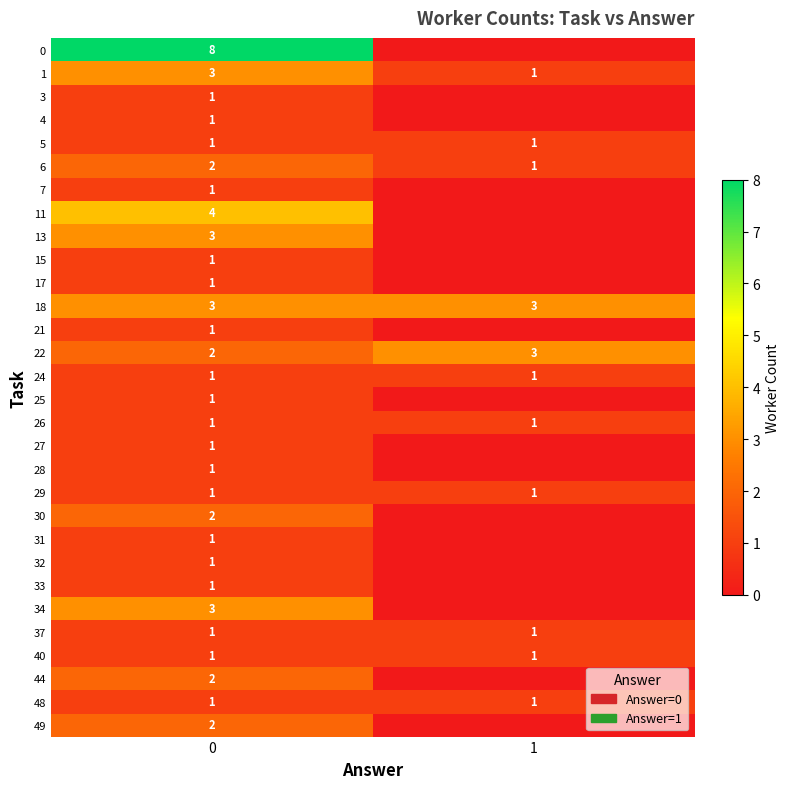

What is the total value across all series at 0?

53